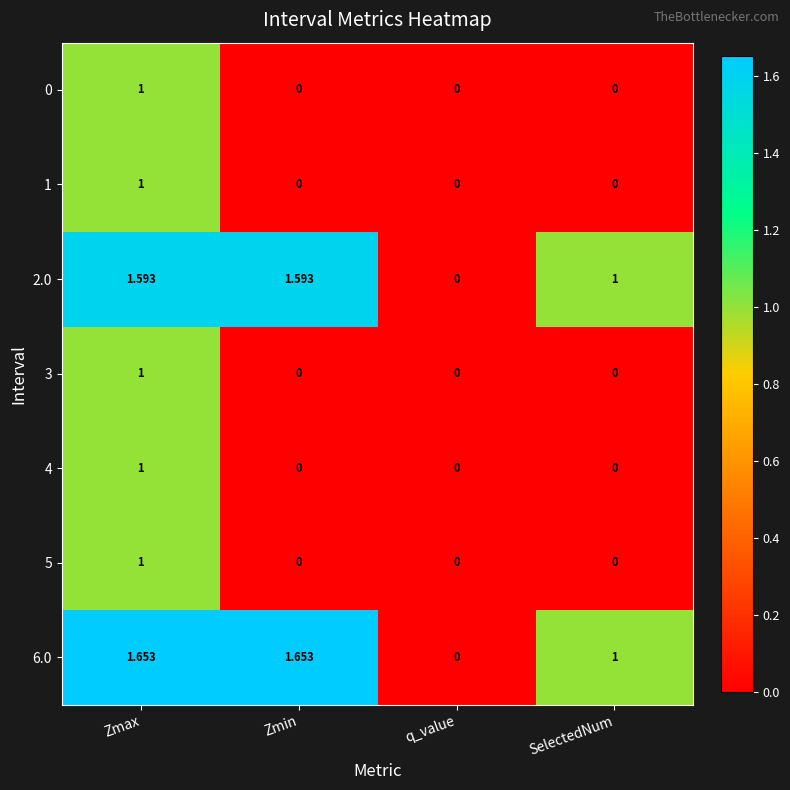

At which label does 0 reach its peak?

Zmax